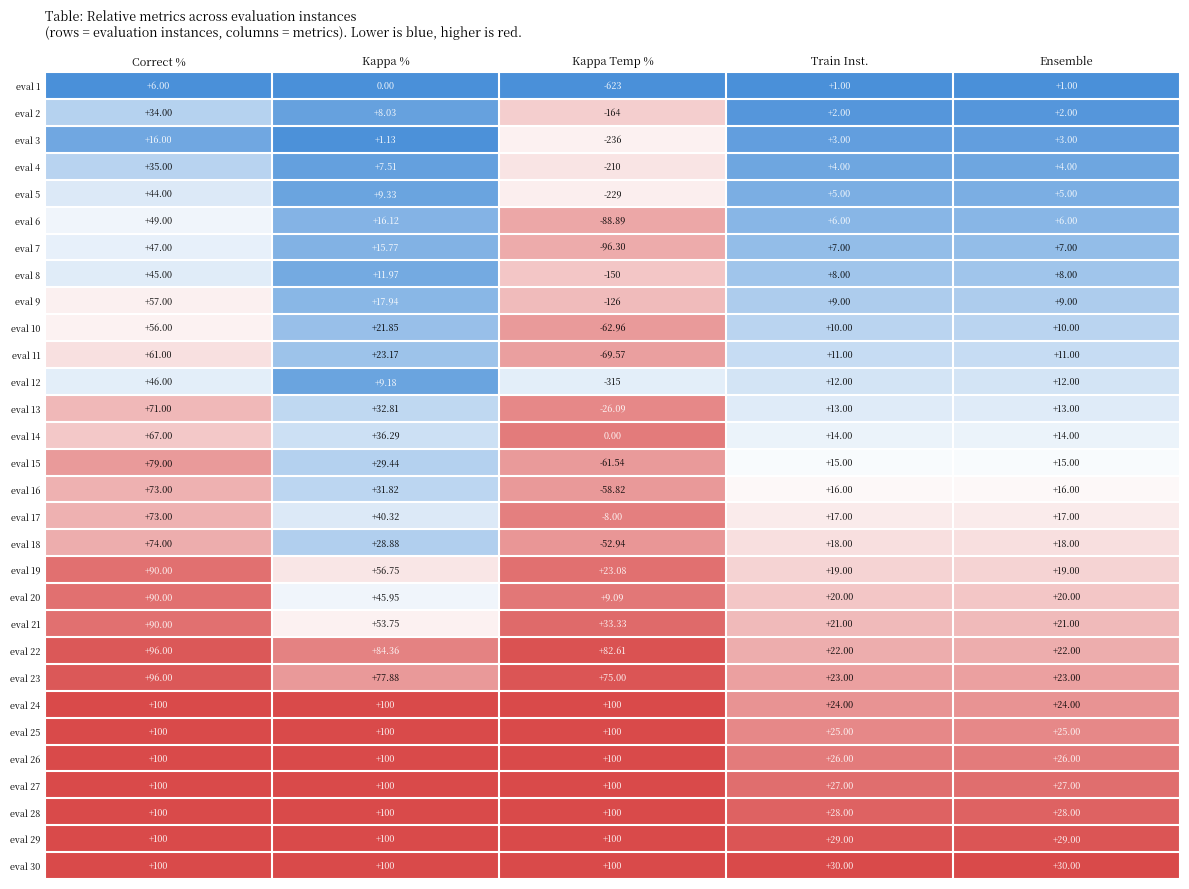

At how many categories does at least one series exceed 0?

5